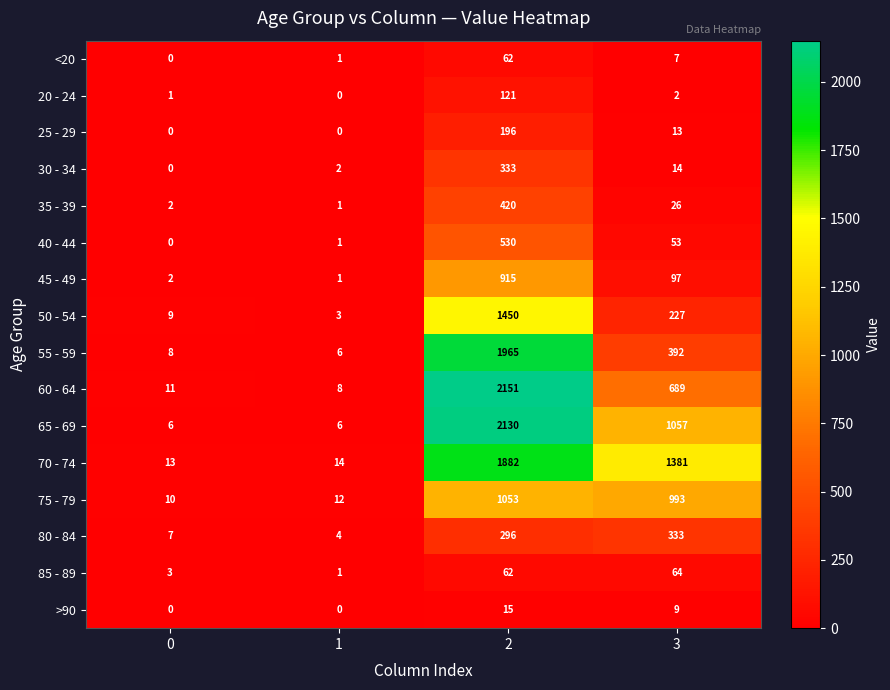

At how many categories does at least one series exceed 1733?

1